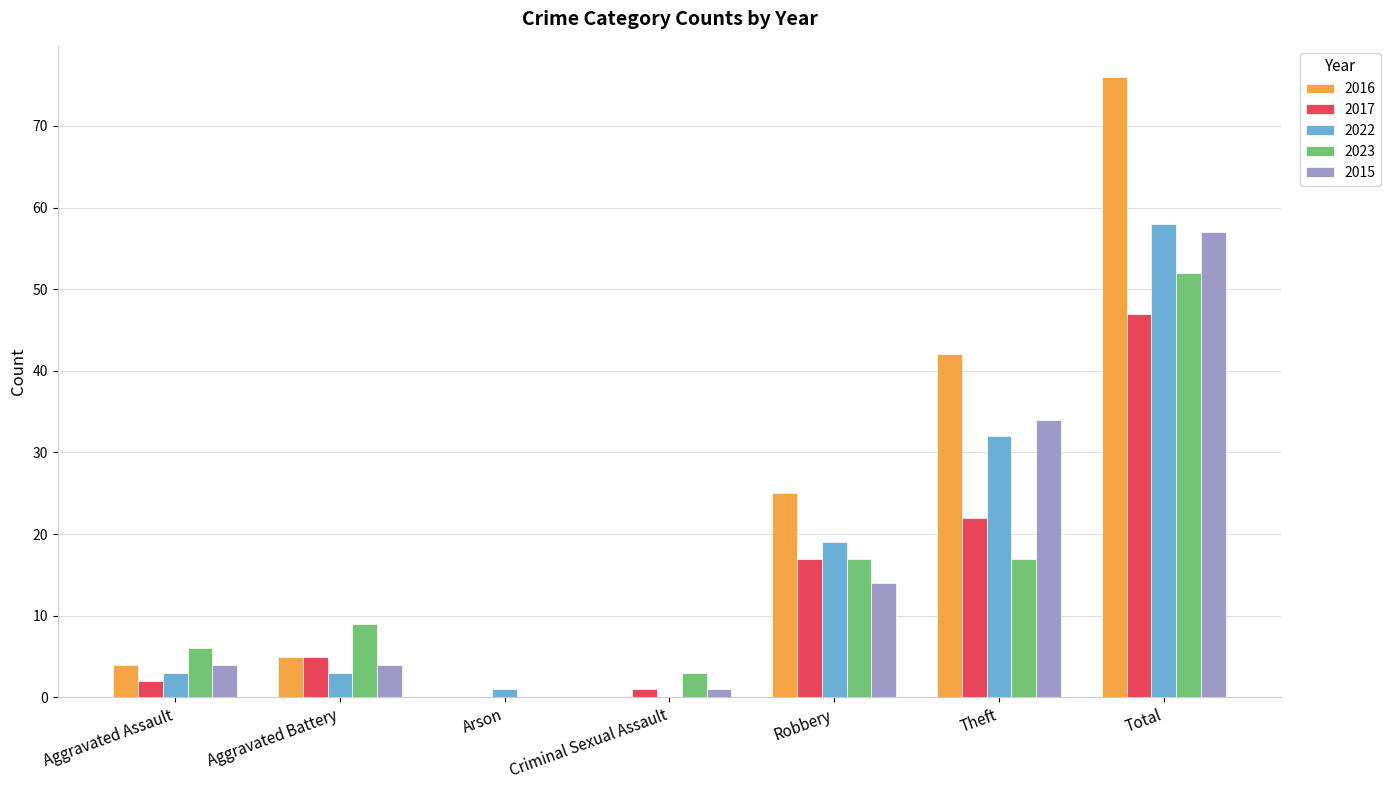

Which series has the largest total across all categories?

2016